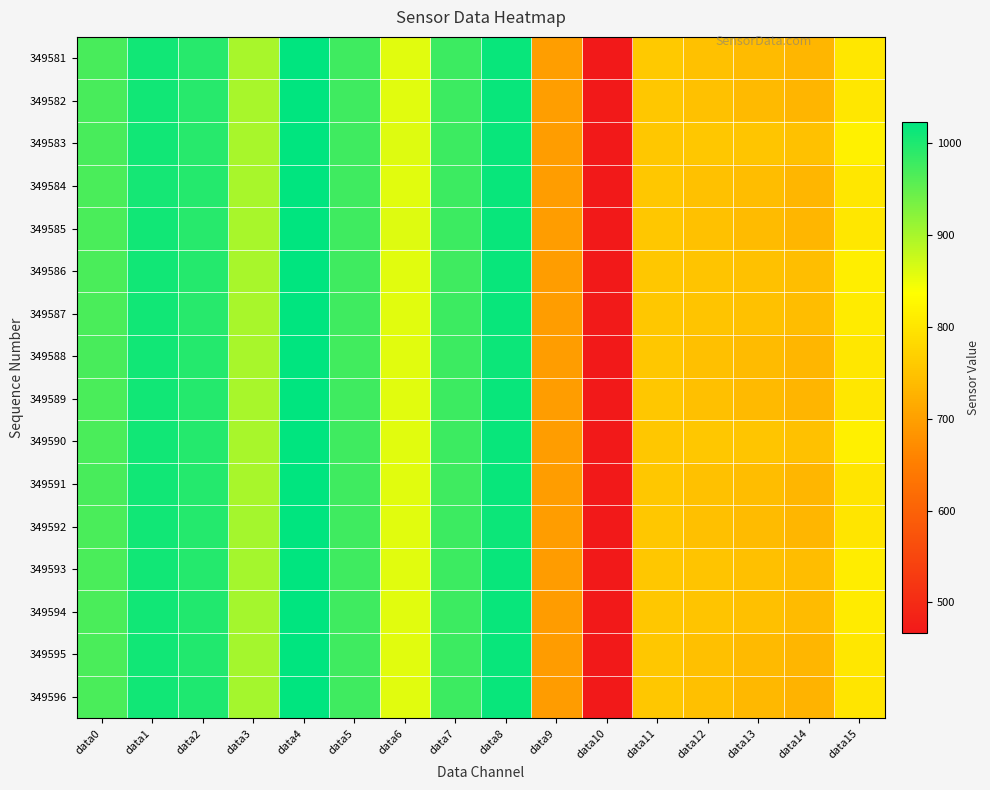

At how many categories does at least one series exceed 805?

10